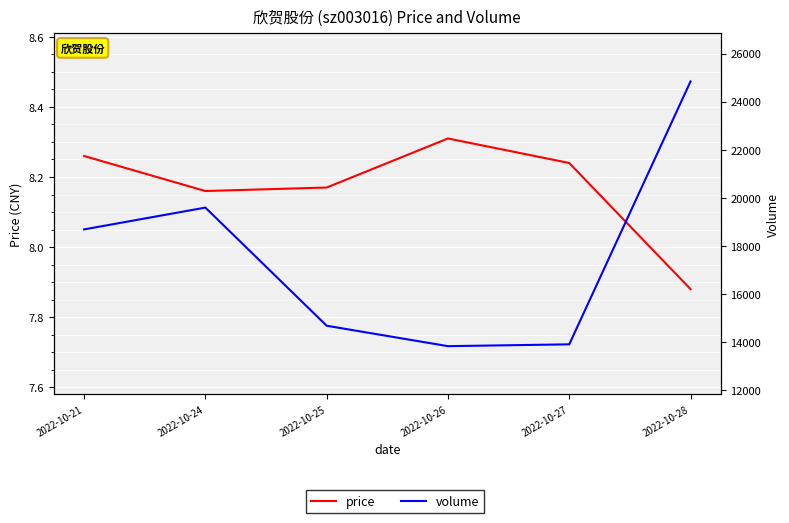

List the series in order of their overall mean, highest first.

volume, price